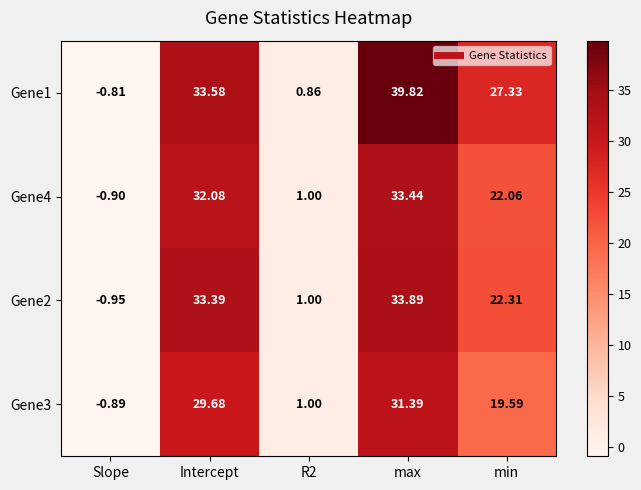

Which label corresponds to the smallest value in the chart?

Slope